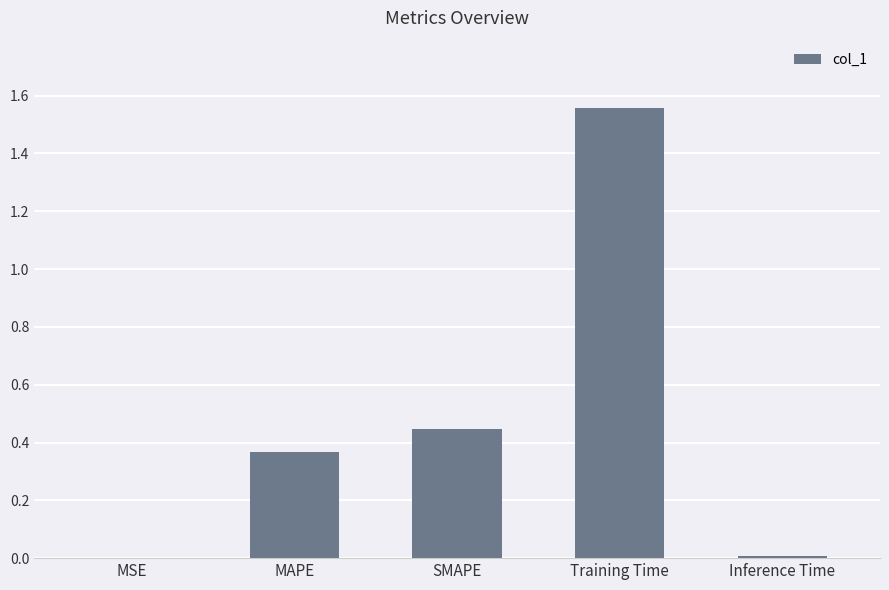

The value at SMAPE is 0.3. True or false?

False